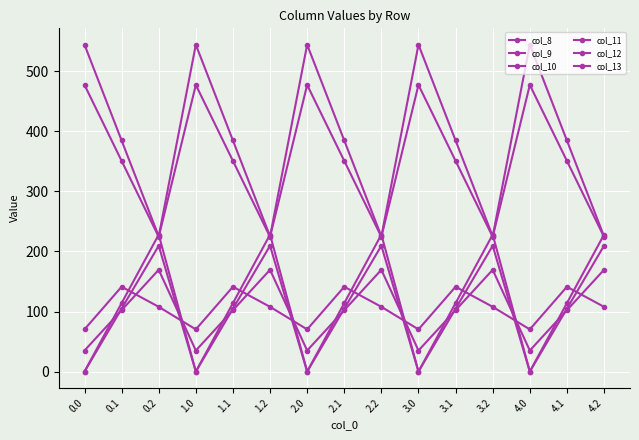

Where is the first local minimum for col_10?

1.0